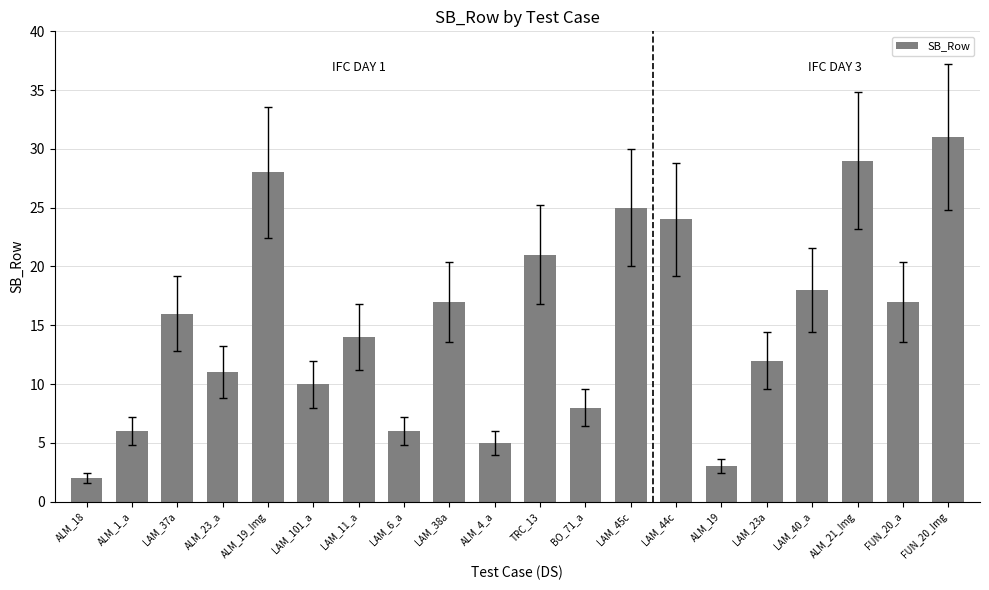

What is the average value?

15